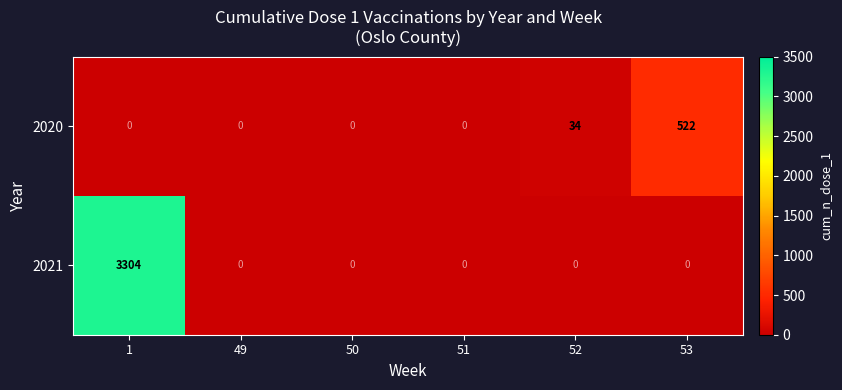

At which category is the sum across all series the highest?

1